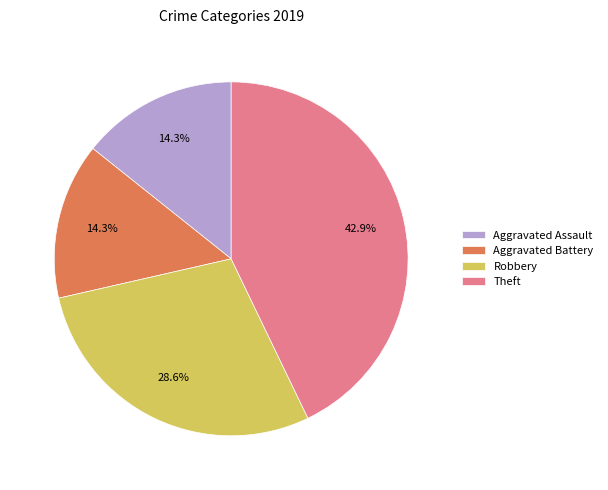

To the nearest percent, what is the difference between the largest and smallest slice percentages?

29%